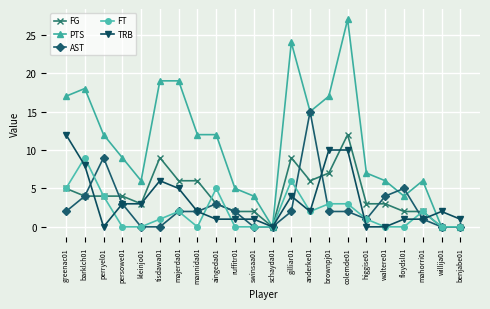

True or false: FT has more than 2 interior local peaks.

True